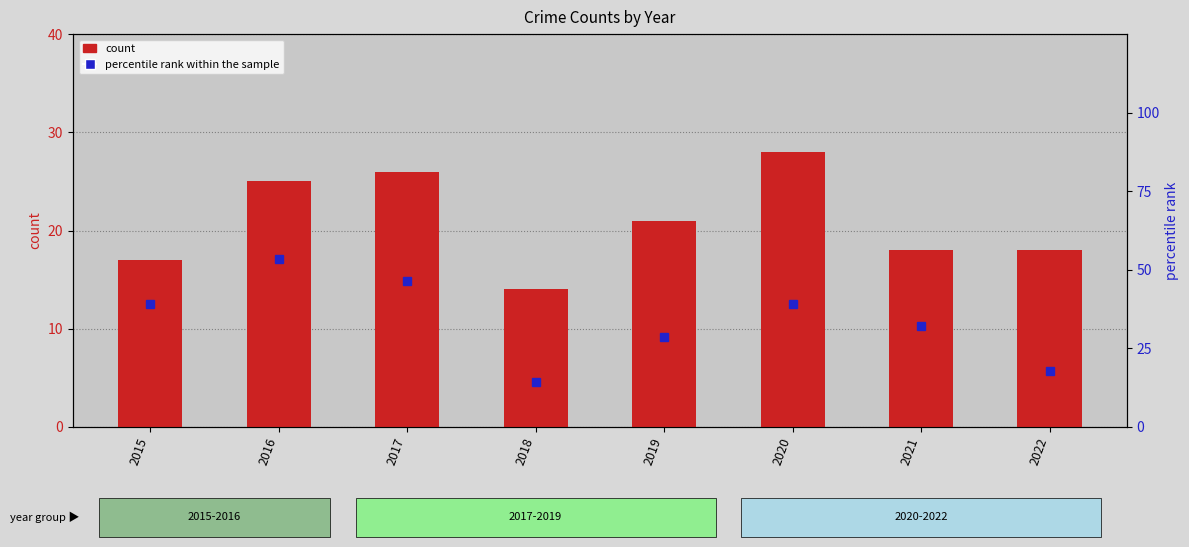

What is the sum of the count values at 2020 and 2018?

42.0